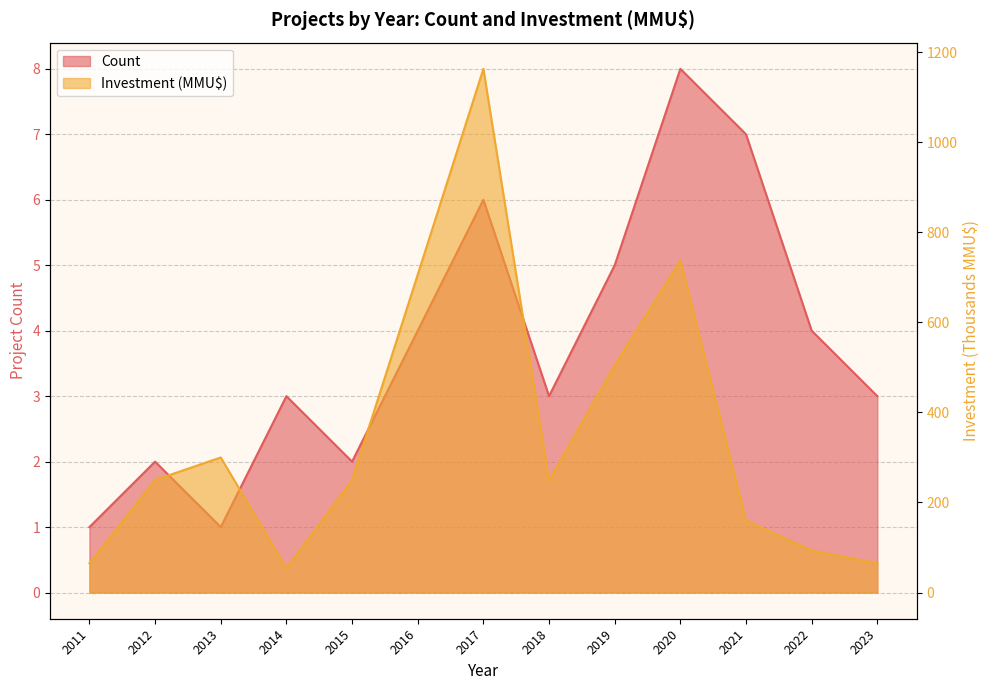

Is the value of Count at 2021 greater than the value of Total Investment (MMU$) at 2019?

No